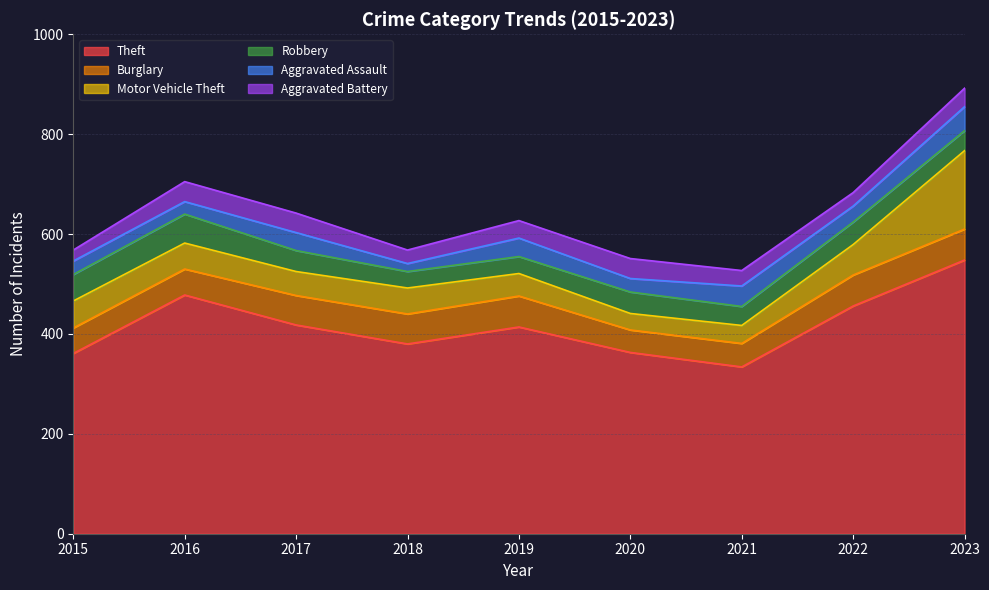

Reading right to left, extract all data points from this chart.

Theft: 548	456	334	363	414	380	418	478	361
Burglary: 62	62	47	45	62	60	59	52	51
Motor Vehicle Theft: 157	61	36	33	45	52	48	52	54
Robbery: 40	45	38	43	34	33	42	58	53
Aggravated Assault: 48	32	41	27	37	16	36	25	27
Aggravated Battery: 37	27	31	40	35	27	39	40	22